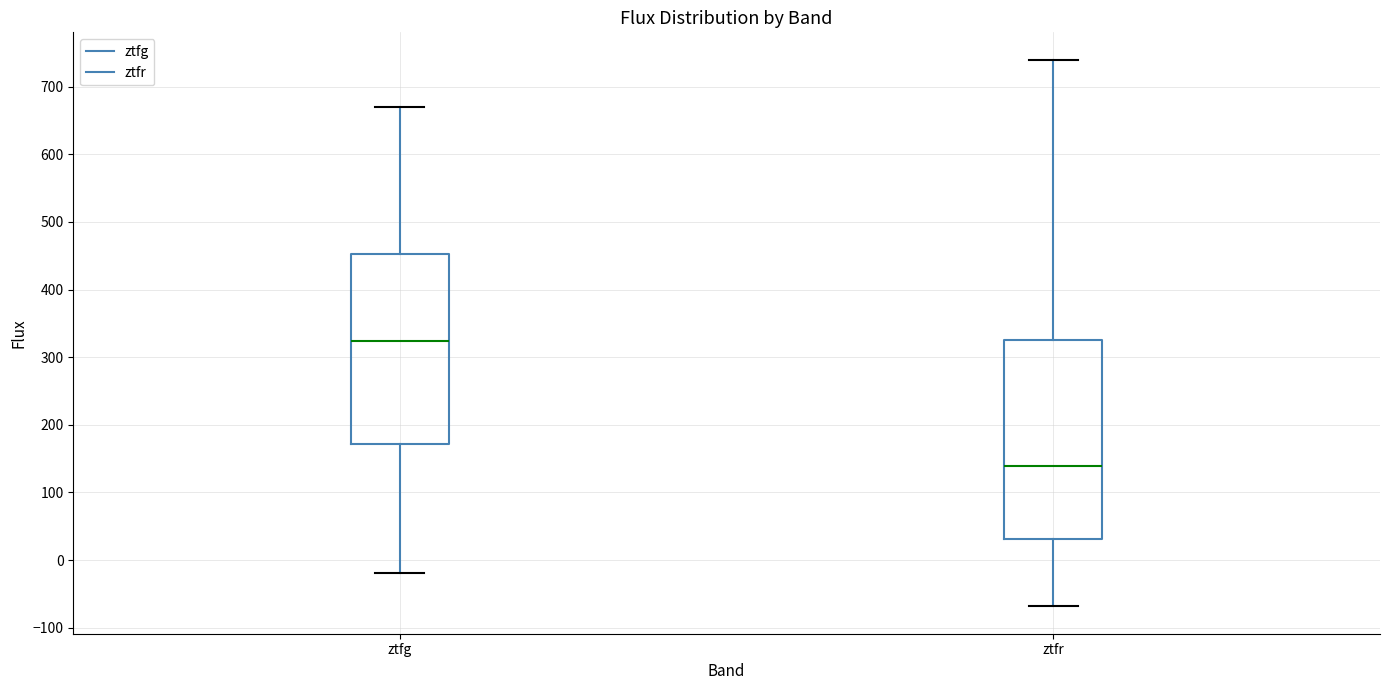

Which box has the highest median line?

ztfg